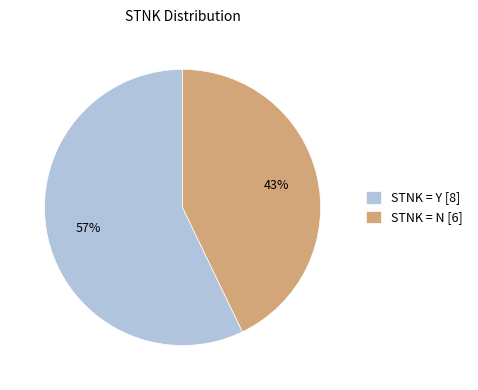

To the nearest percent, what is the average slice percentage?

50%